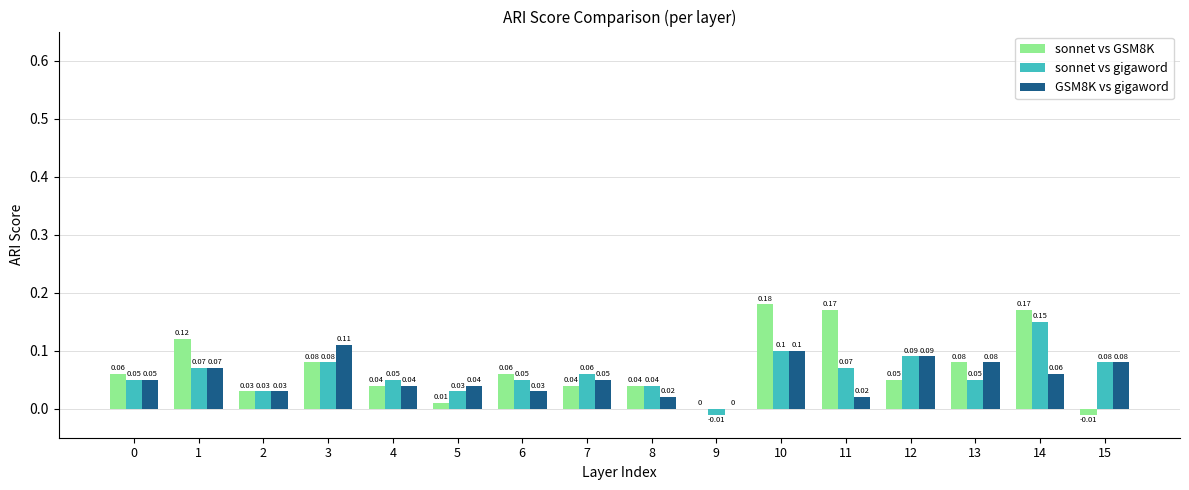

Count the number of categories in the chart.

16